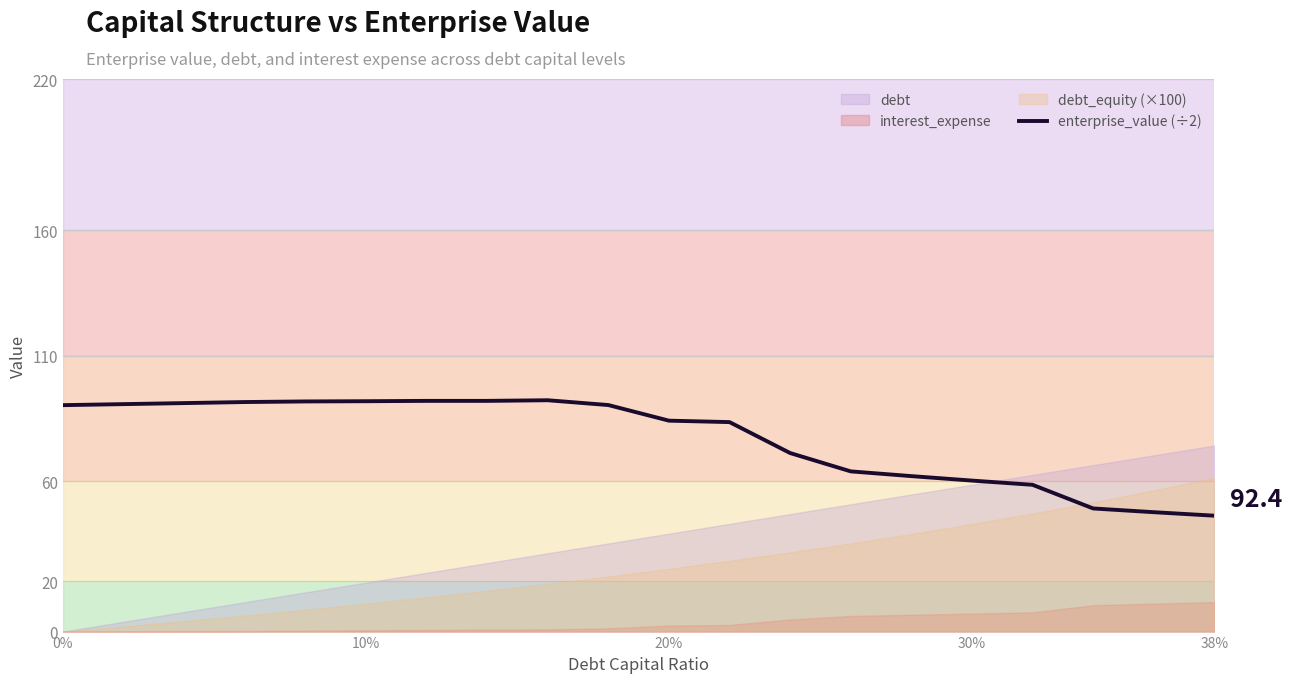

What is the maximum value for enterprise_value (÷2)?

92.2